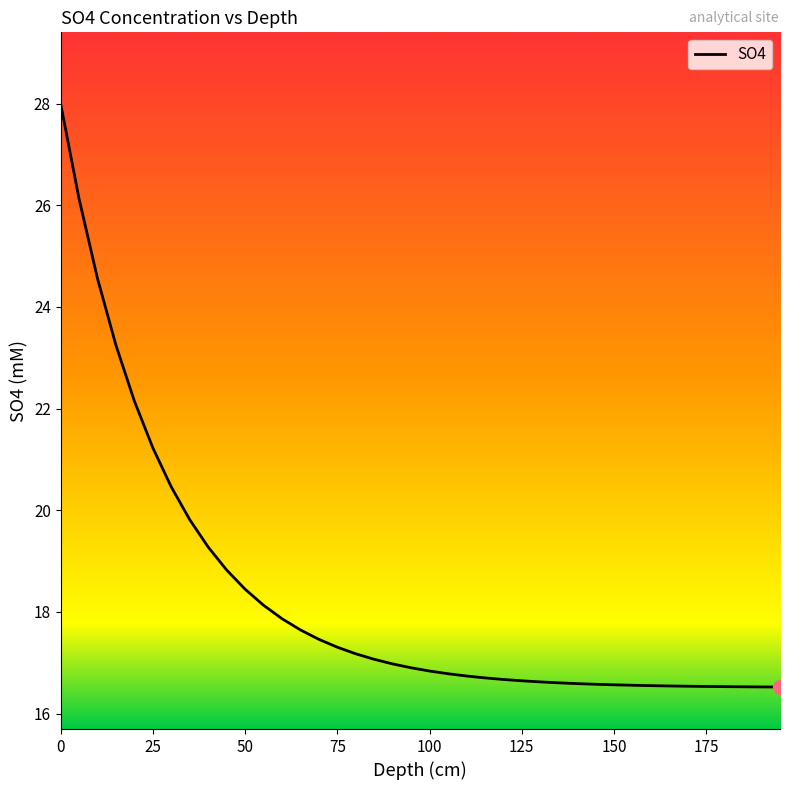

What is the maximum value shown in the chart?

28.0